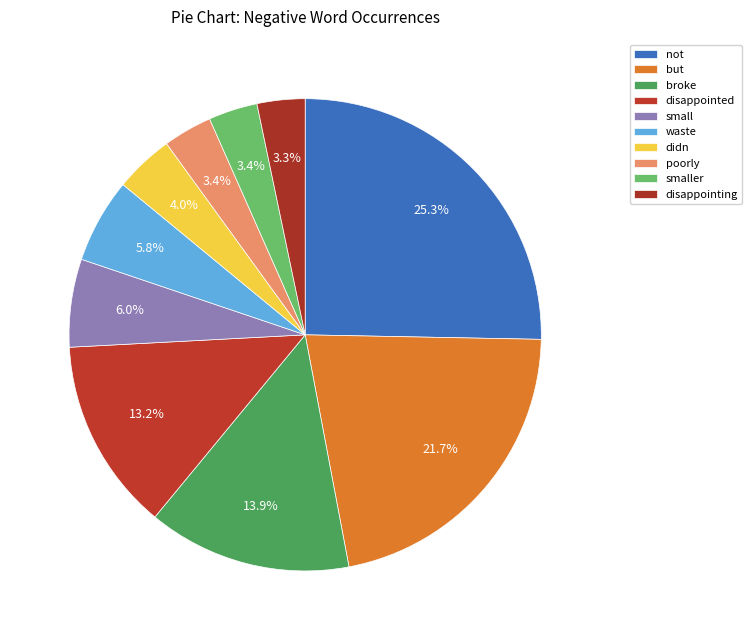

What portion of the pie excludes disappointed?

86.8%